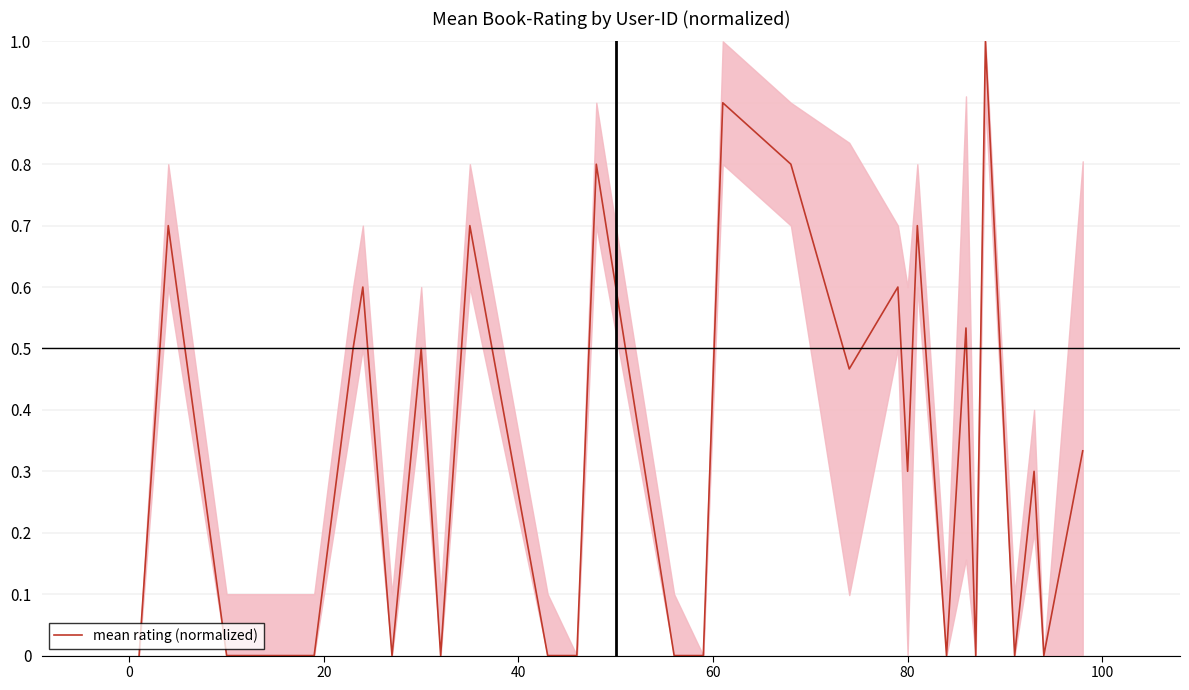

What is the difference between the maximum and minimum values?

1.0